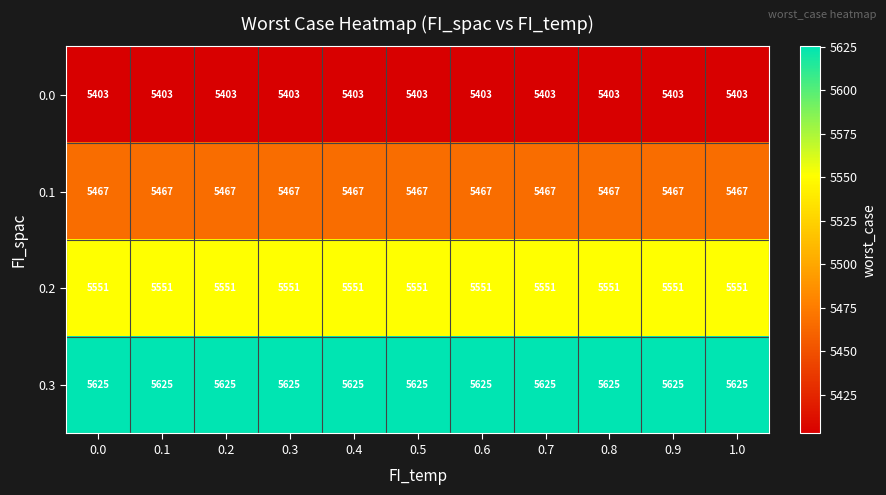

Rank the series at 0.9 from highest to lowest value.

0.3, 0.2, 0.1, 0.0